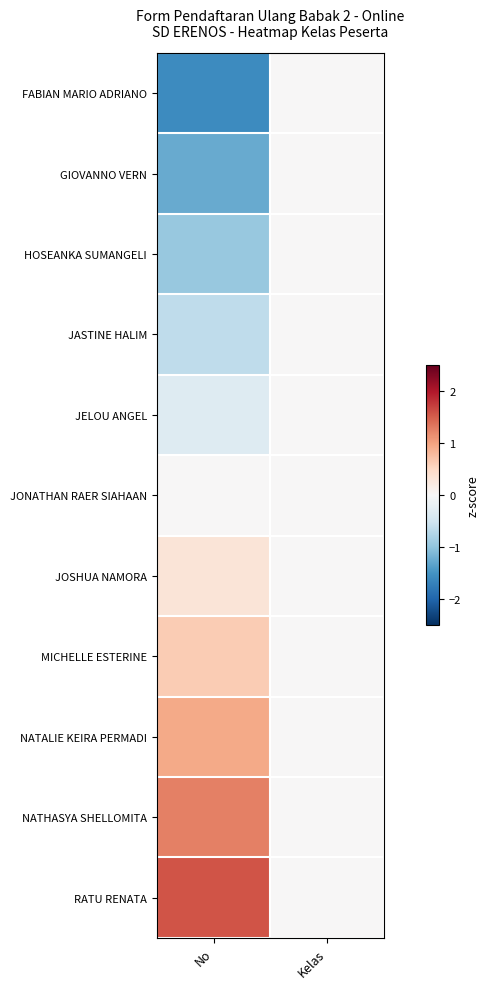

Which series has the largest total across all categories?

RATU RENATA